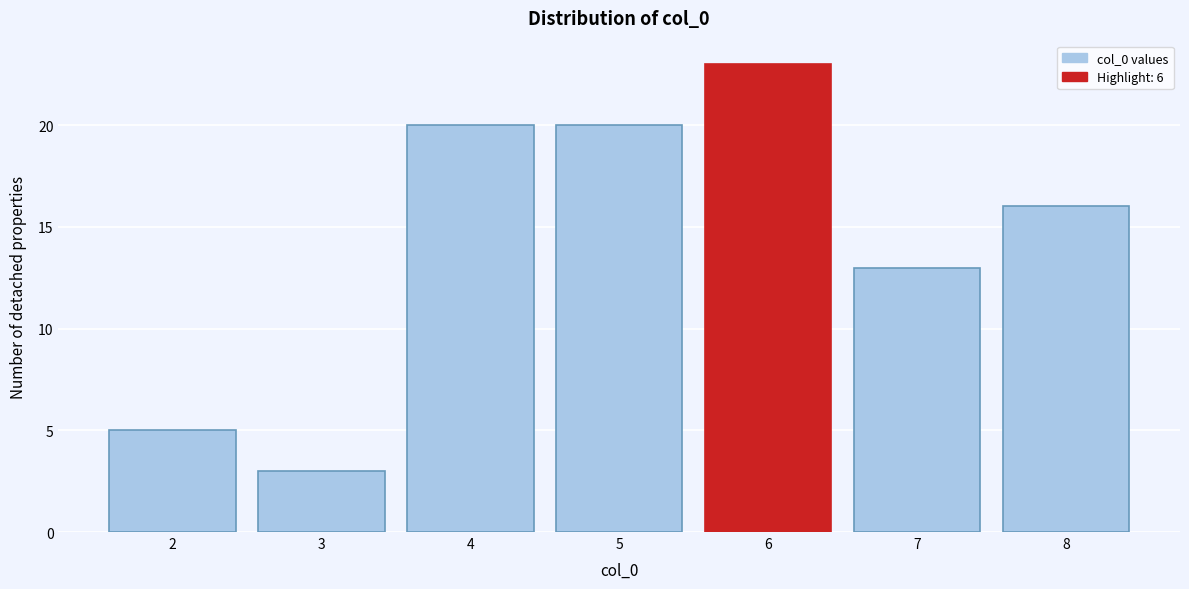

What is the height of the bar covering 7.5 to 8.5 on the x-axis? The values are not printed on the chart, so give them approximately, as read against the axis.

16